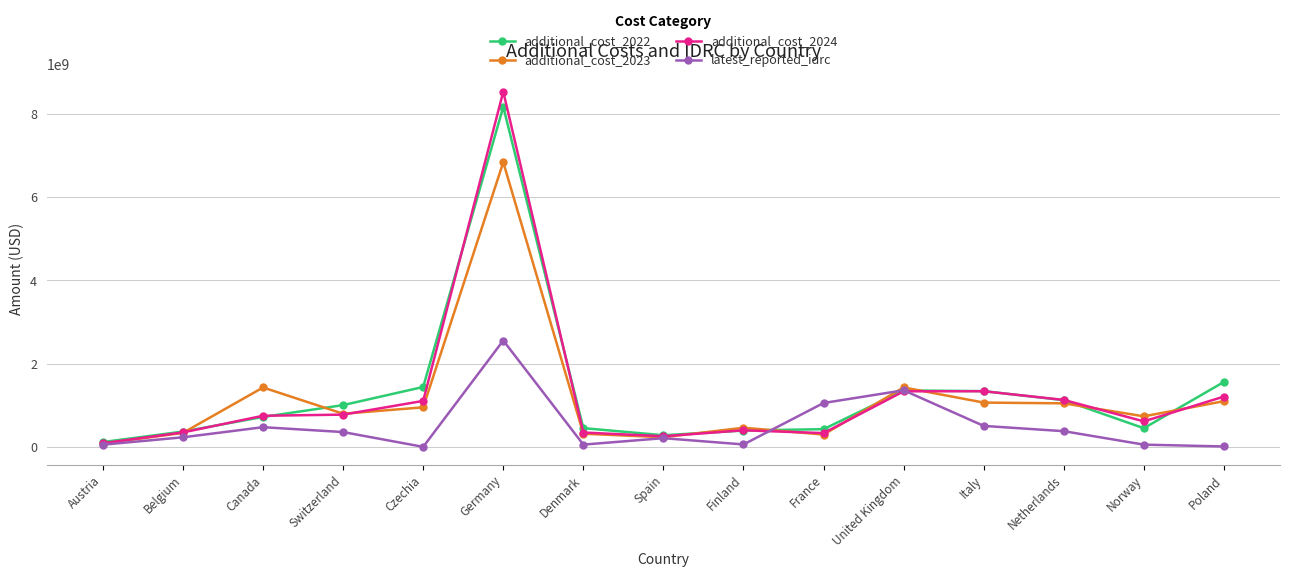

What position from the left is Italy?

12